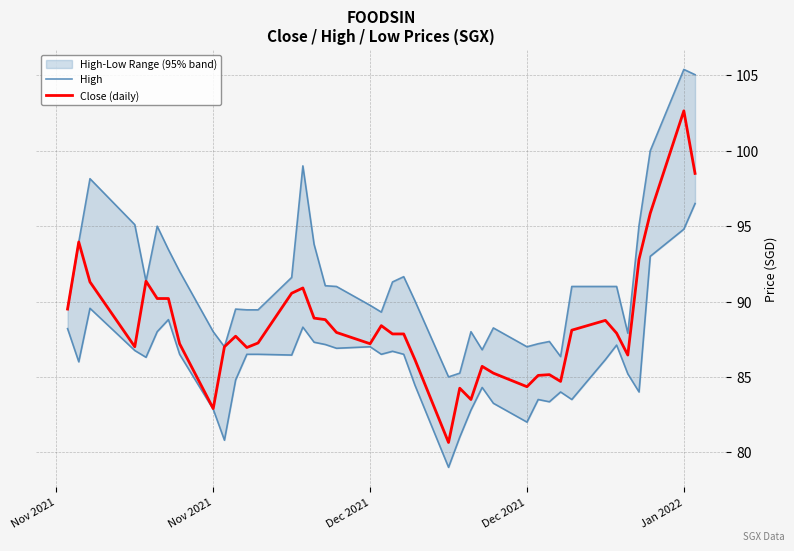

At how many categories does at least one series exceed 92?

11